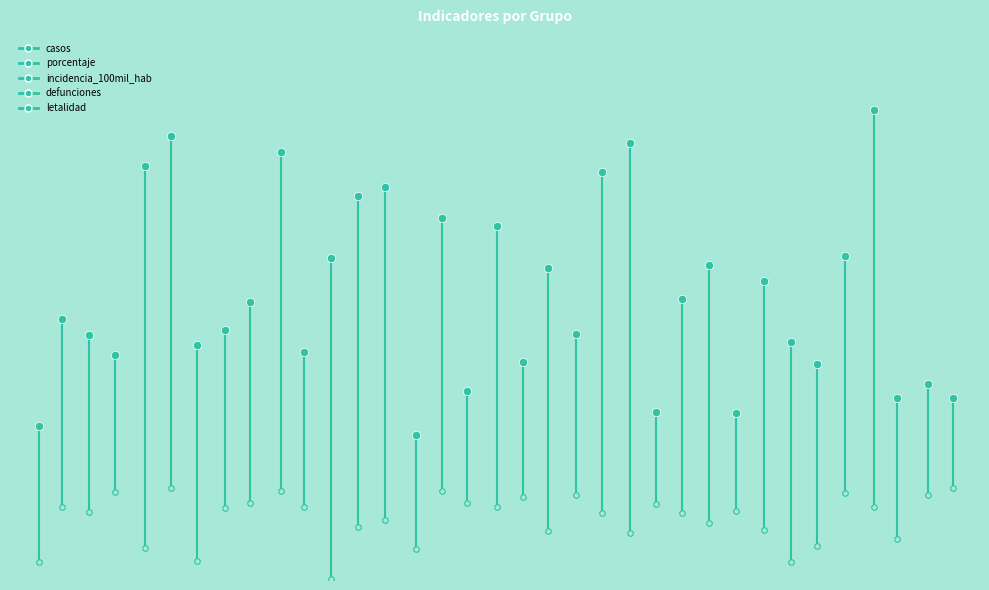

List the series in order of their peak value, highest first.

letalidad, porcentaje, incidencia_100mil_hab, defunciones, casos